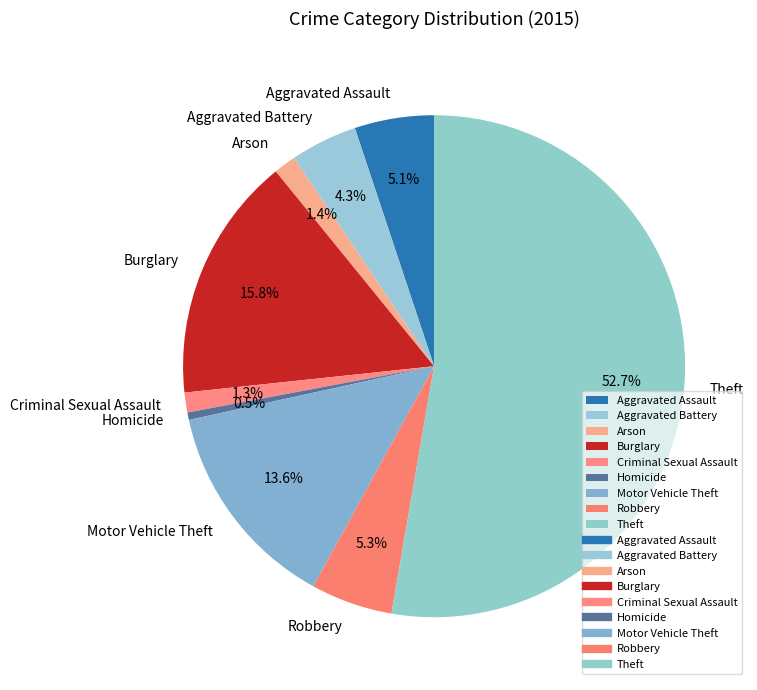

Which category has the biggest portion of the pie?

Theft